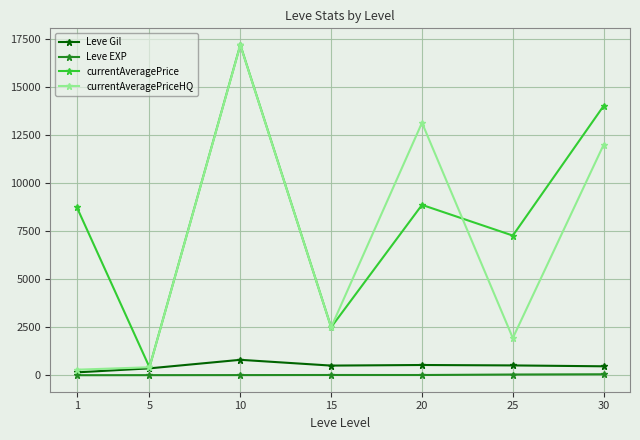

At which category does currentAveragePrice reach its first local valley?

5